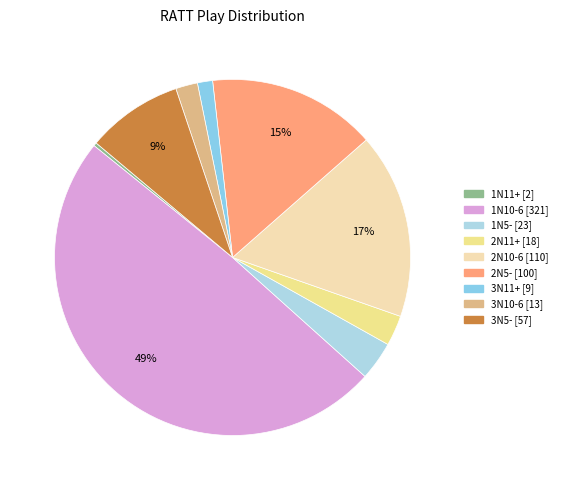

The 2N10-6 slice represents 17% of the pie. True or false?

True